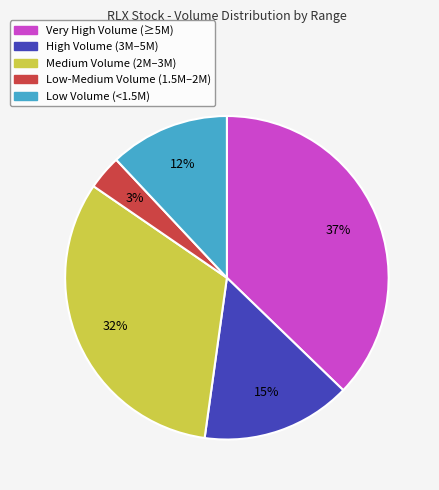

To the nearest percent, what is the difference between the largest and smallest slice percentages?

34%